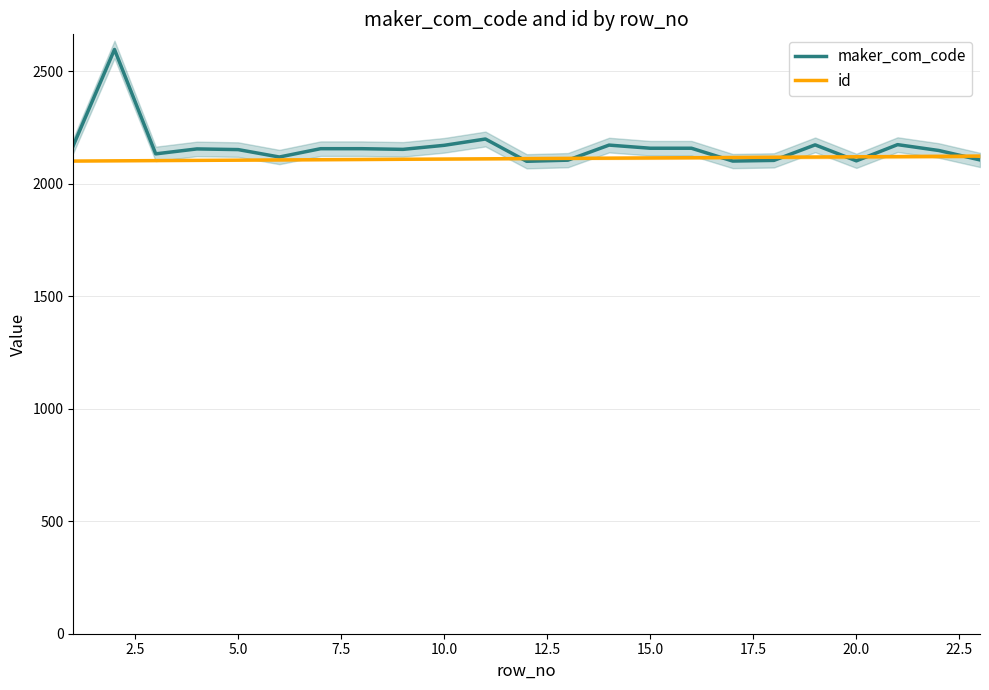

What is the maximum value for maker_com_code?

2597